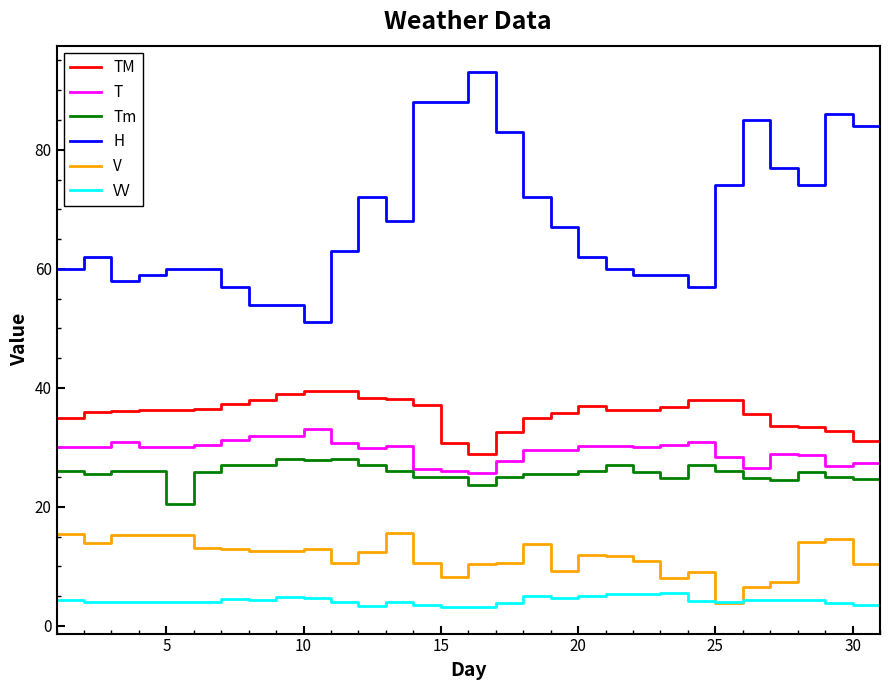

How many series are shown in this chart?

6